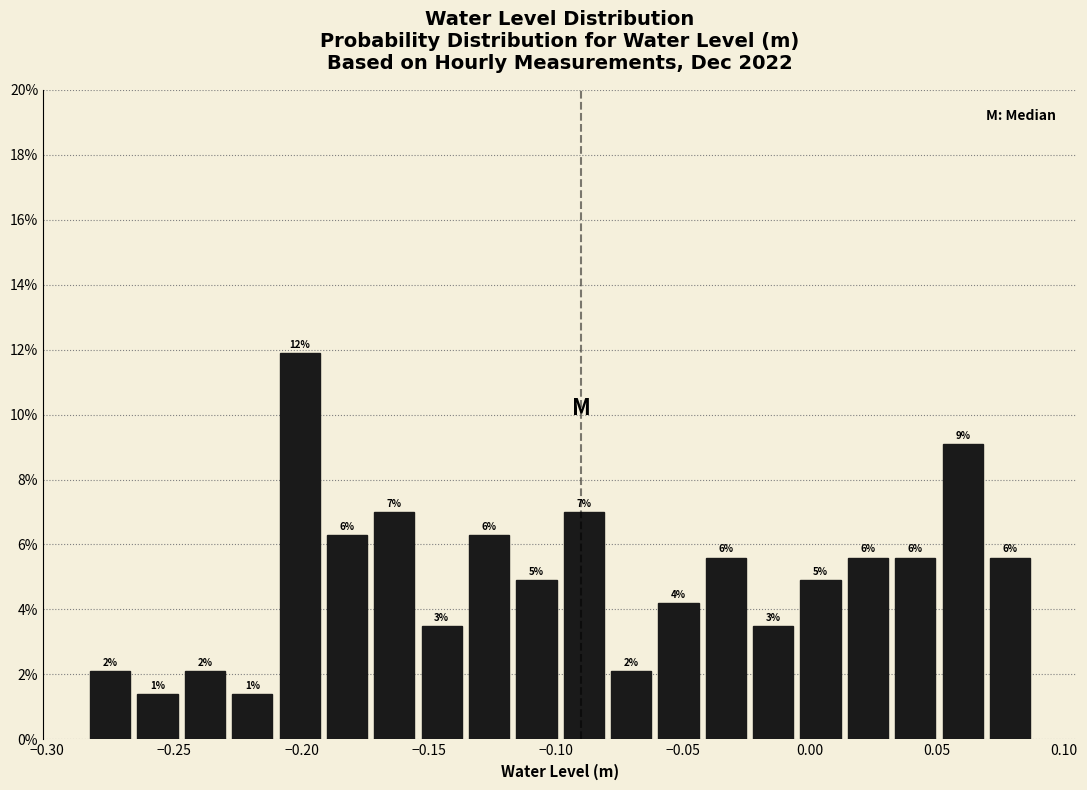

Read against the x-axis, roughly where is the centre of the tallest bar?

-0.200